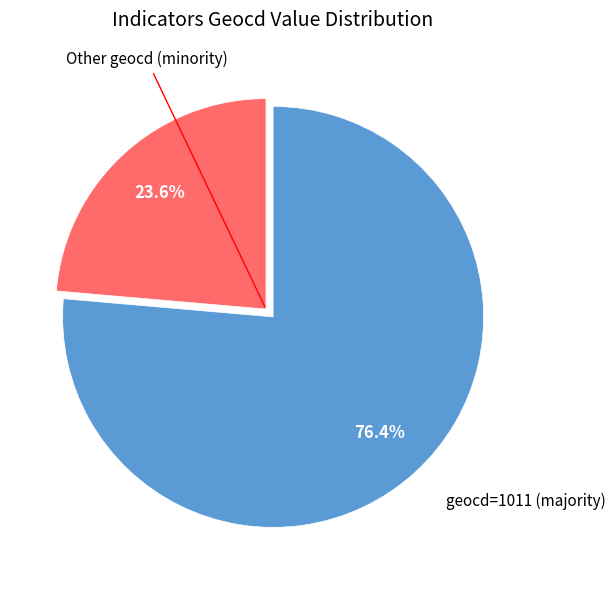

Is there a majority slice in this chart?

Yes